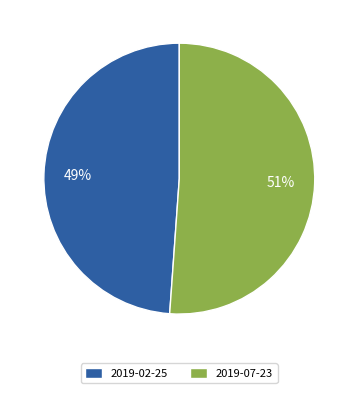

Is it true that 2019-07-23 is 51% of the pie?

True